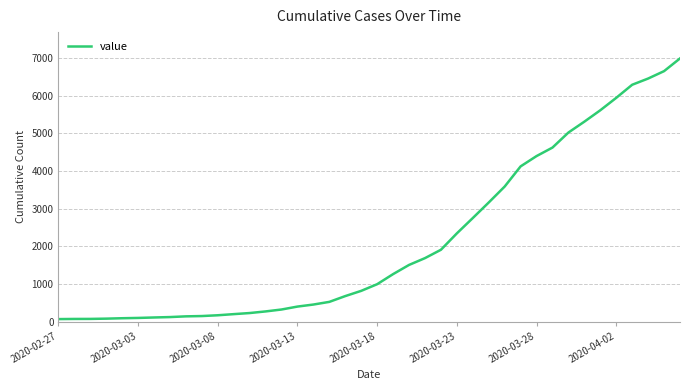

What is the maximum value shown in the chart?

6994